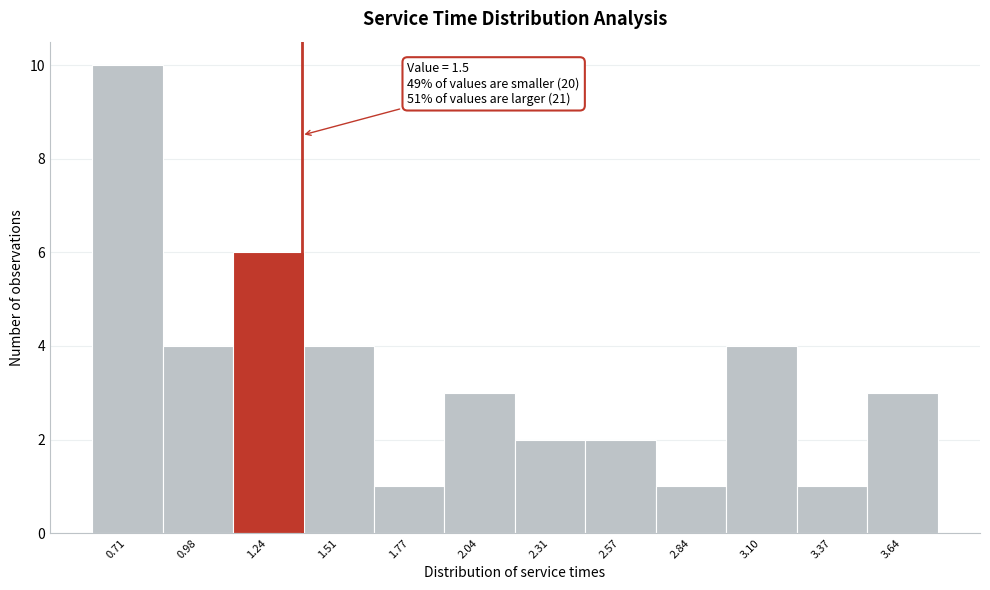

Reading left to right, list all the values displayed in this chart.

10	4	6	4	1	3	2	2	1	4	1	3